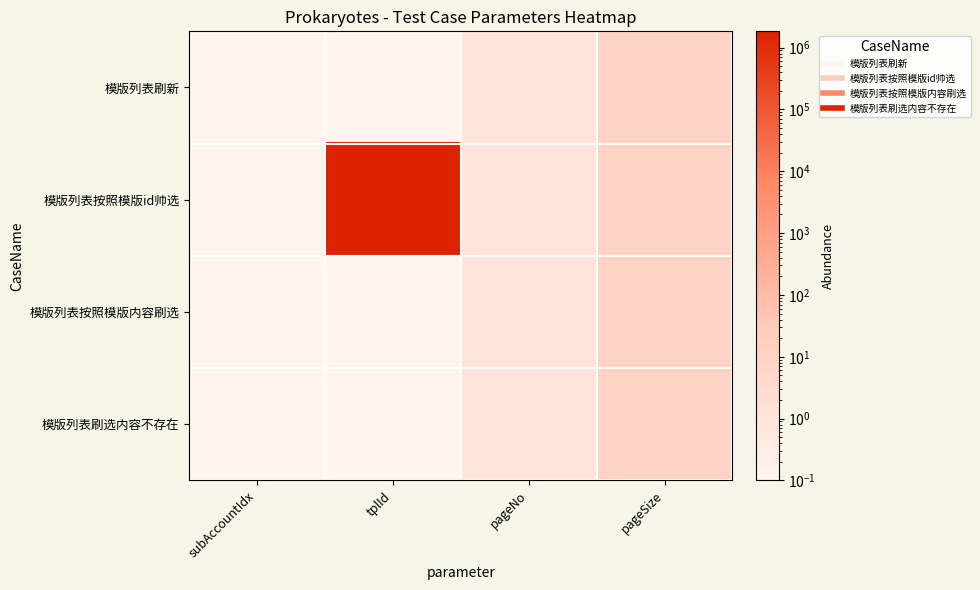

How many categories are shown in the chart?

4